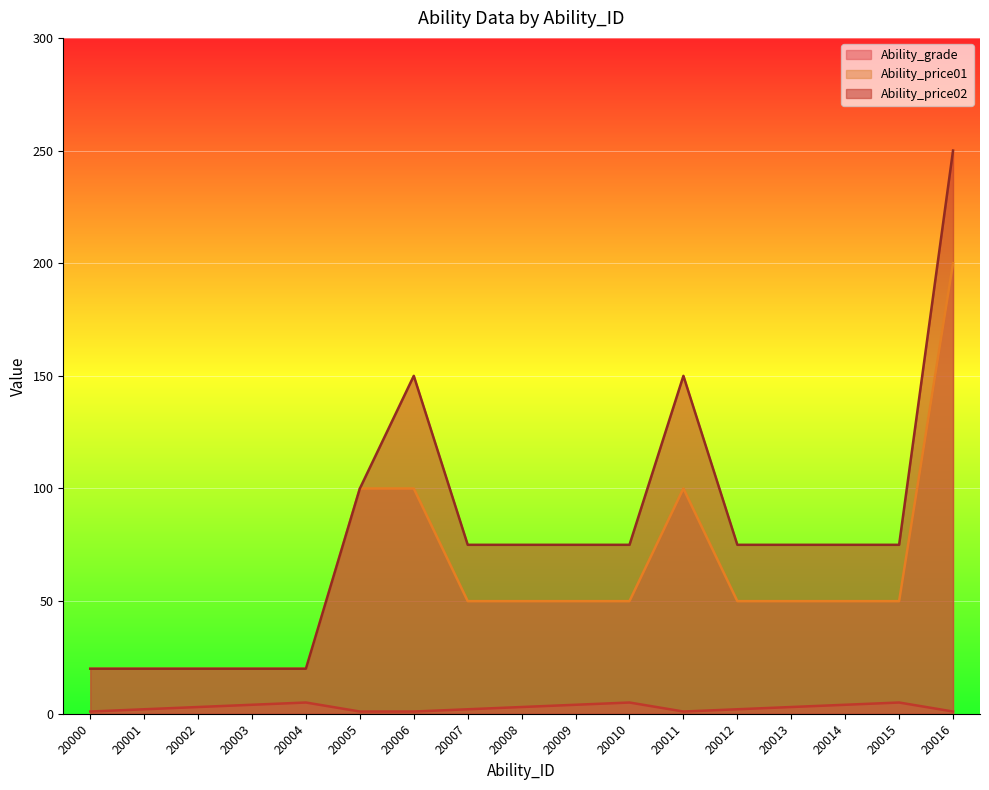

What is the value of the Ability_price01 point at the 1st from the left?

20